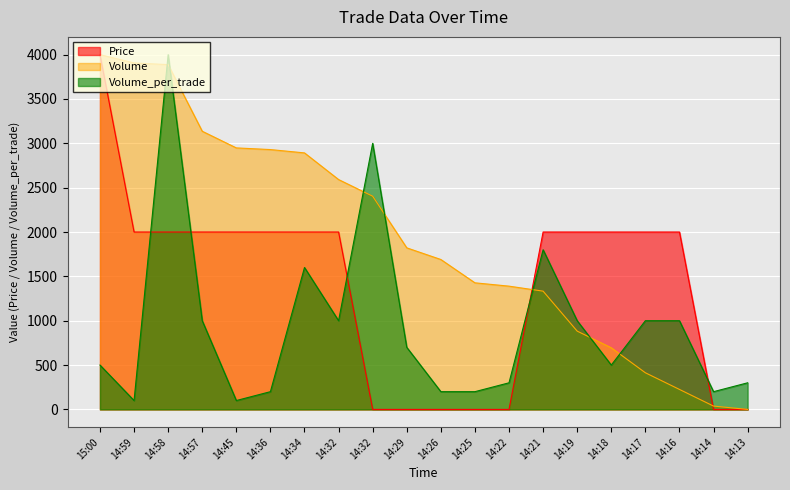

What is the sum of the Price values at 14:36 and 14:21?

4000.0